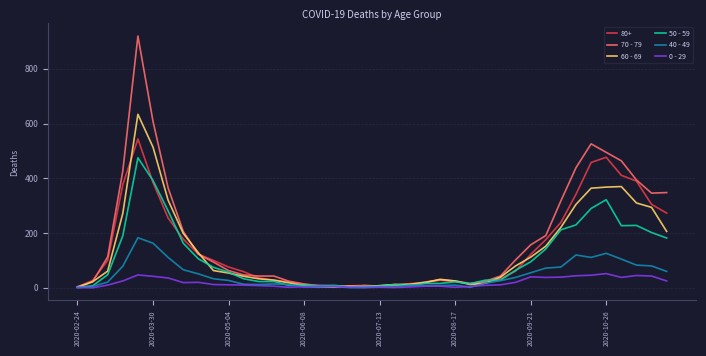

Rank the series by their maximum value, from lowest to highest.

0 - 29, 40 - 49, 50 - 59, 80+, 60 - 69, 70 - 79